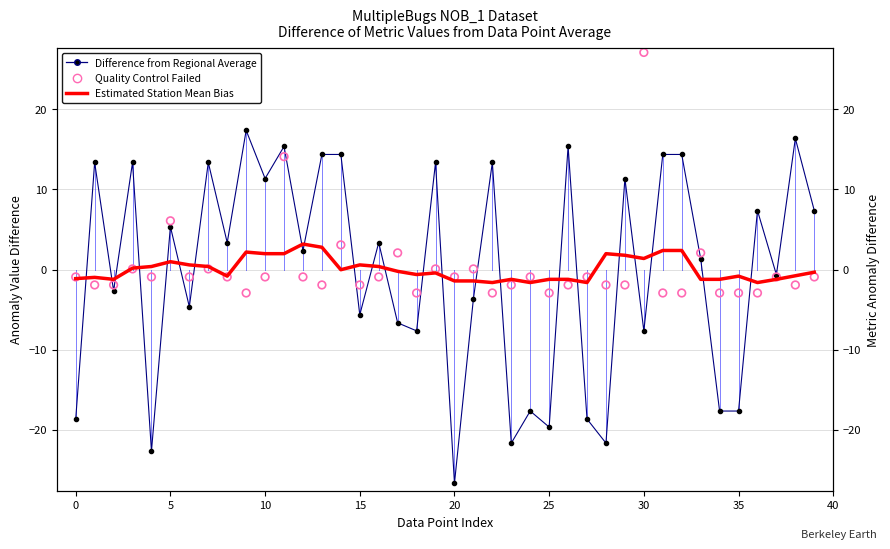

At how many categories does at least one series exceed -9?

40